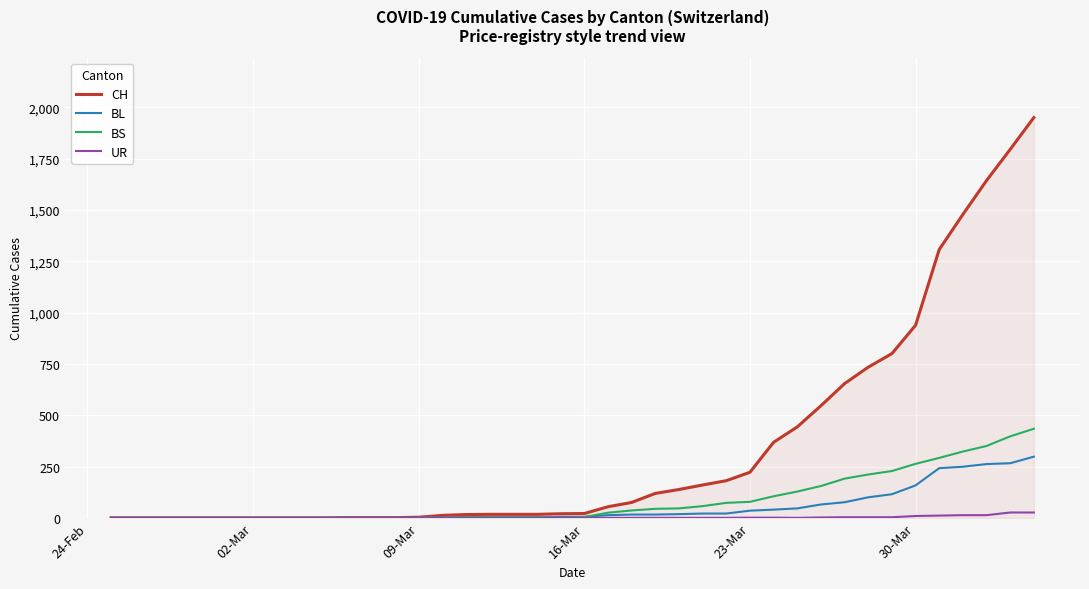

Rank the series by their maximum value, from highest to lowest.

CH, BS, BL, UR